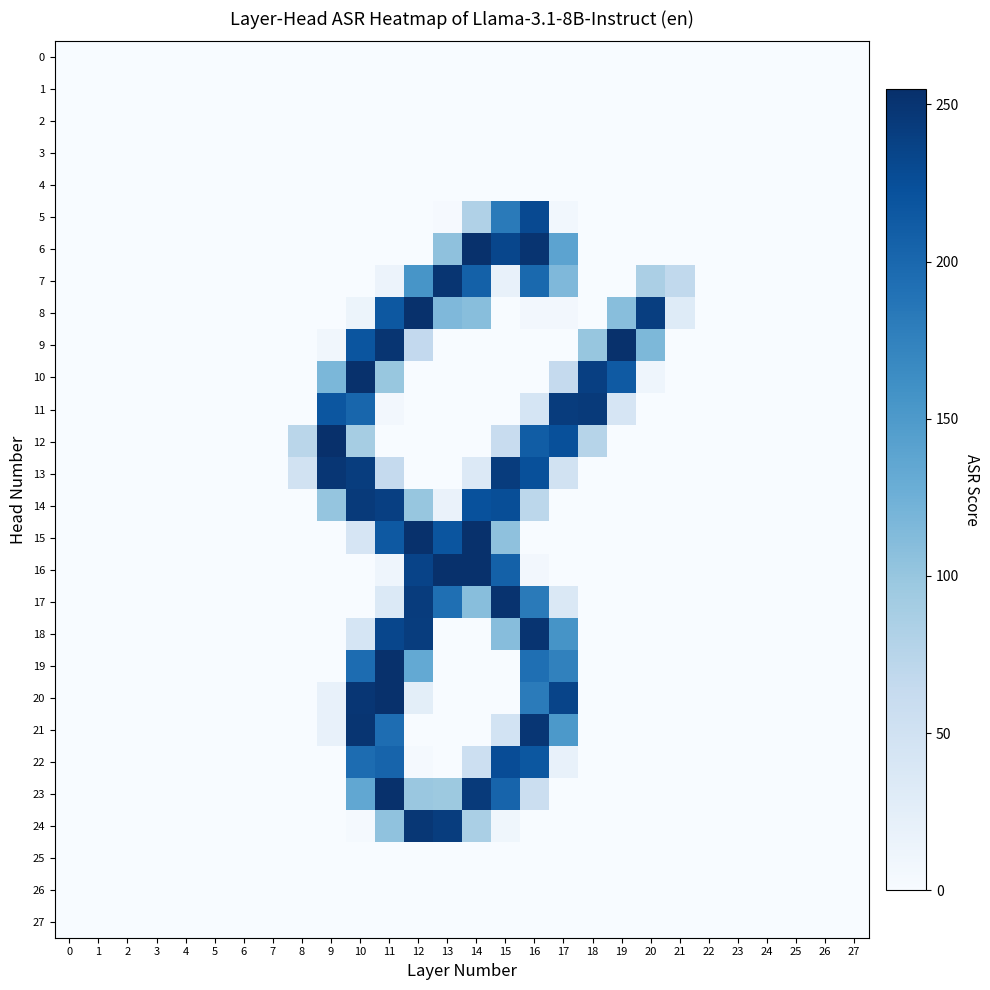

How many distinct data groups are displayed?

28